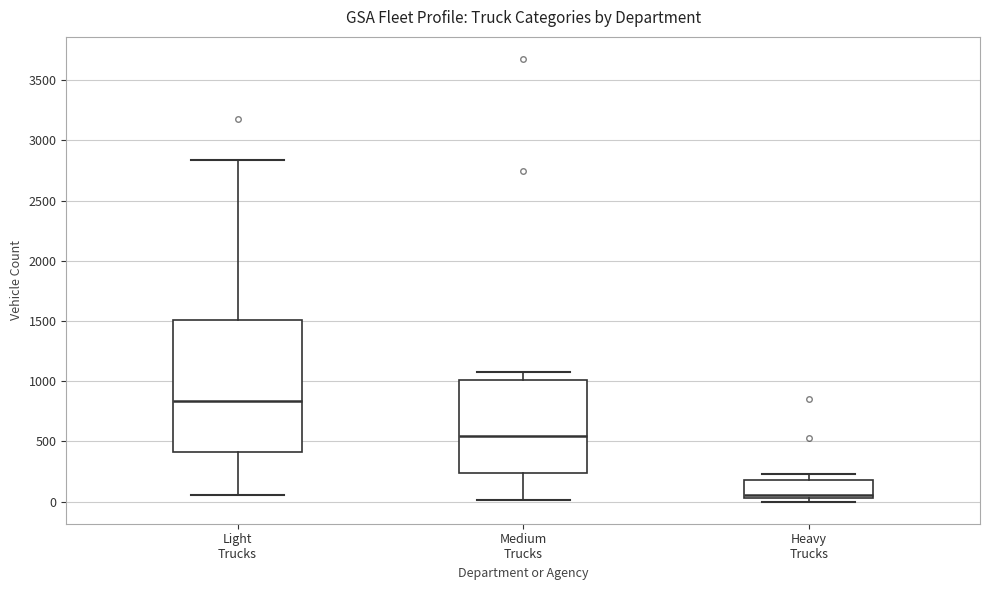

Which box has the lowest median line?

Heavy Trucks